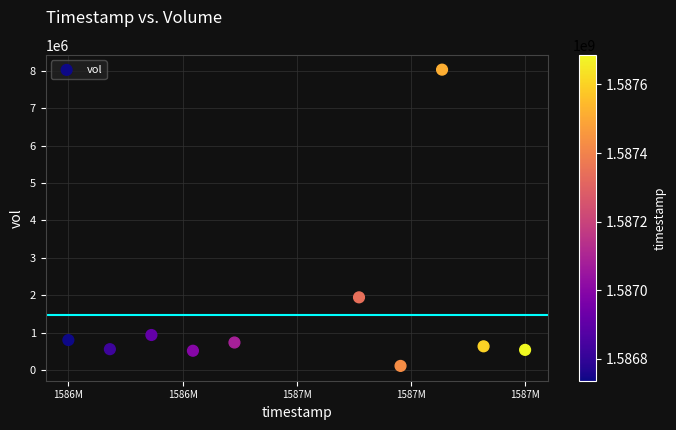

What is the average X value?

1587211200